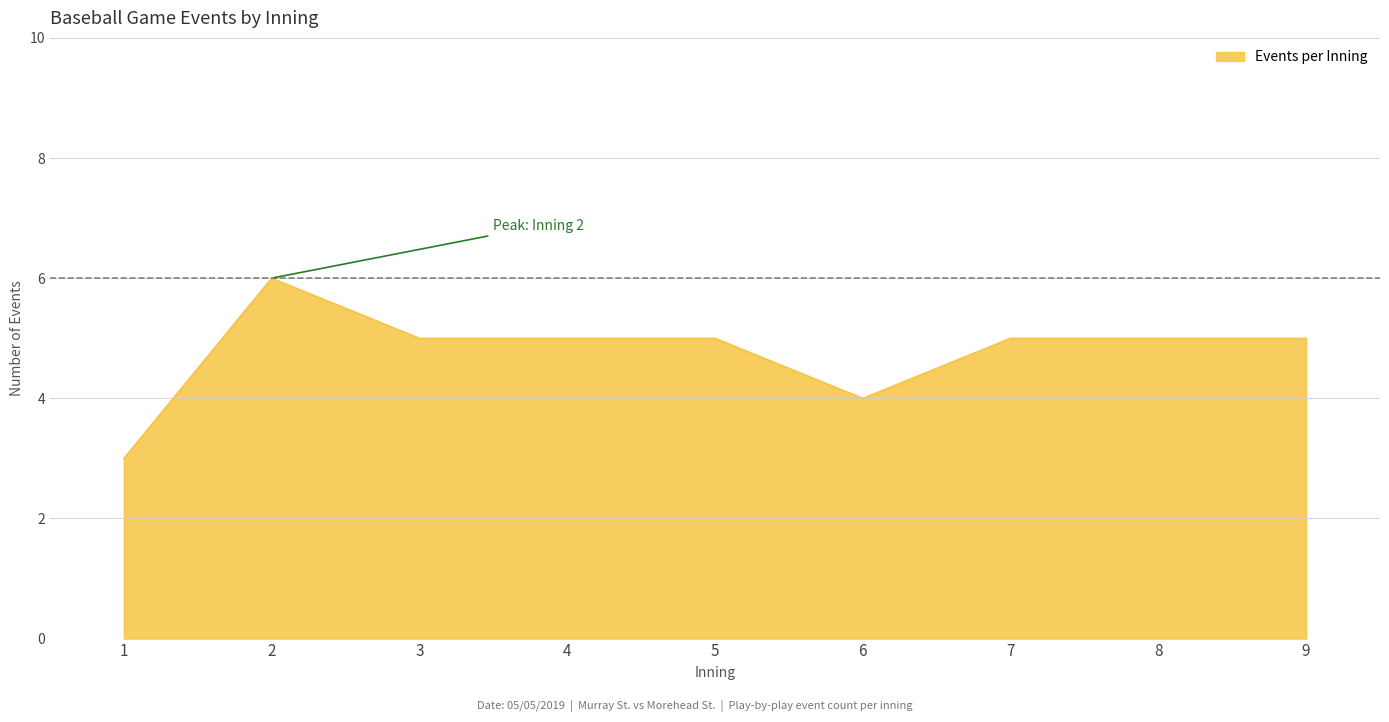

Read the value at 1.

3